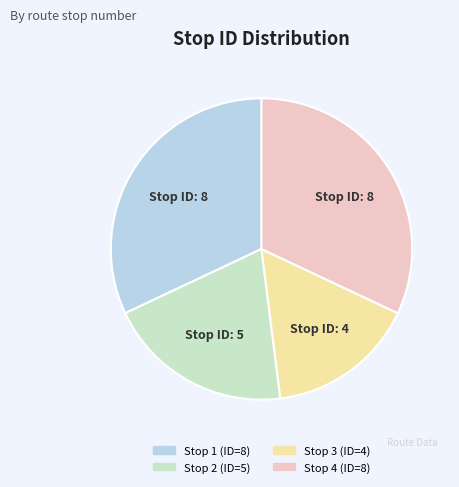

Which has a higher value, Stop 2 or Stop 3?

Stop 2